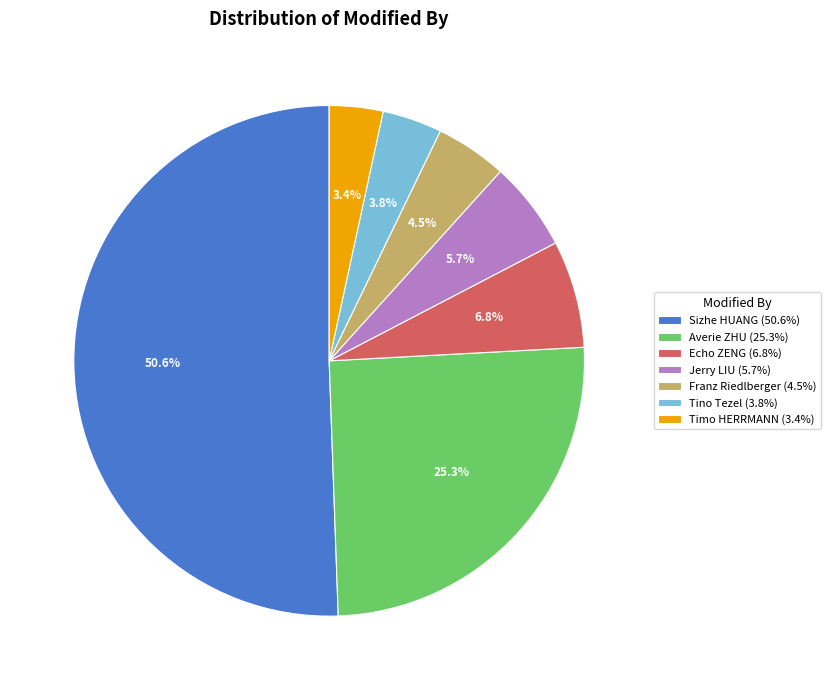

To the nearest percent, what portion does Sizhe HUANG represent?

51%